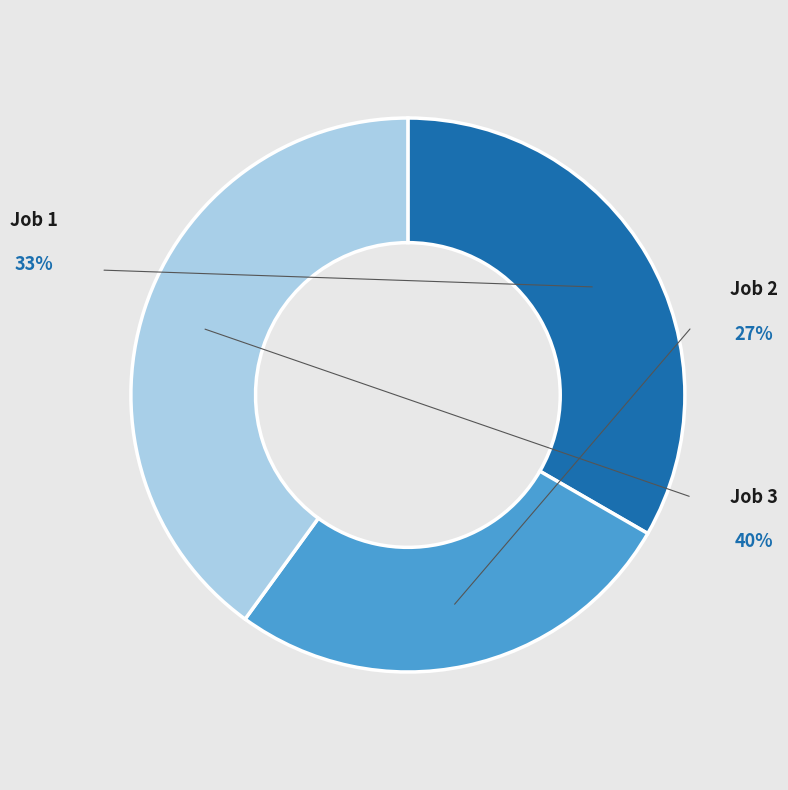

Which slice is the smallest?

Job 2